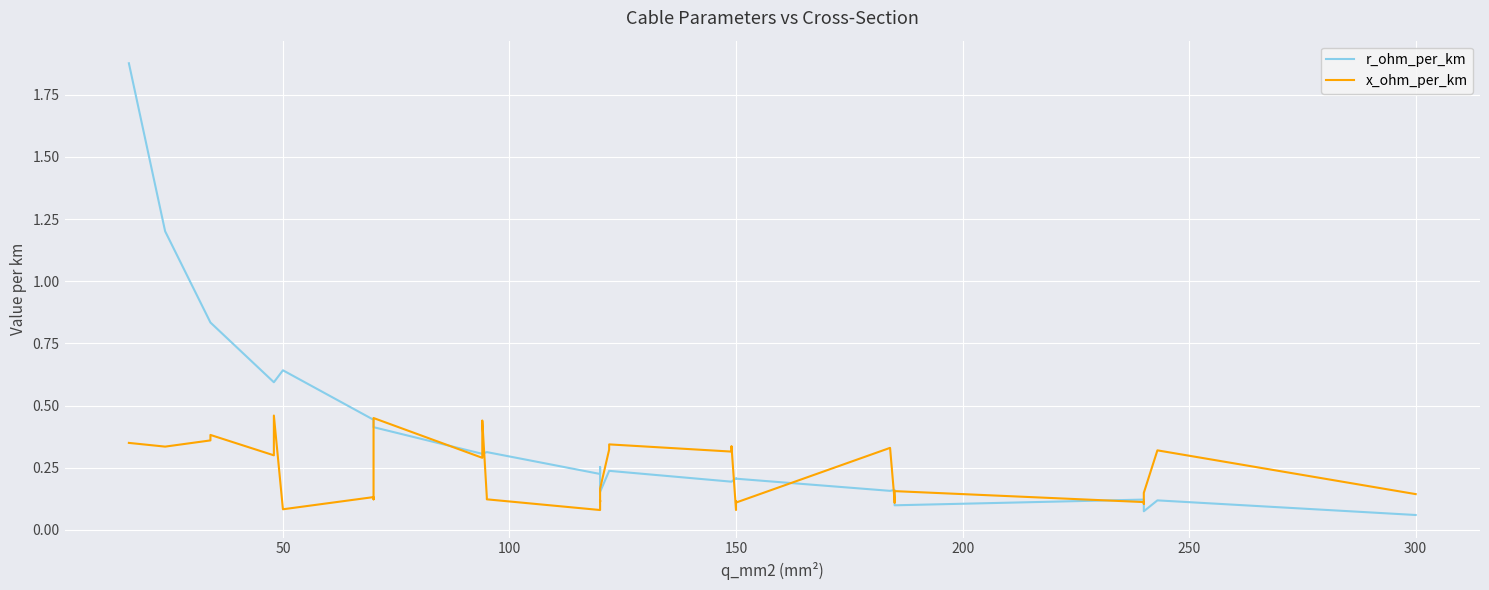

Reading left to right, transcribe all the data shown in this chart.

r_ohm_per_km: 1.9	1.2	0.8	0.8	0.6	0.6	0.6	0.6	0.6	0.4	0.4	0.4	0.4	0.4	0.3	0.3	0.3	0.3	0.3	0.3	0.2	0.3	0.3	0.2	0.2	0.2	0.2	0.2	0.2	0.2	0.2	0.2	0.2	0.2	0.1	0.1	0.1	0.1	0.1	0.1
x_ohm_per_km: 0.3	0.3	0.4	0.4	0.3	0.3	0.4	0.5	0.1	0.1	0.1	0.3	0.4	0.5	0.3	0.3	0.3	0.4	0.1	0.1	0.1	0.1	0.1	0.2	0.3	0.3	0.3	0.3	0.1	0.1	0.1	0.3	0.1	0.1	0.2	0.1	0.1	0.1	0.3	0.1